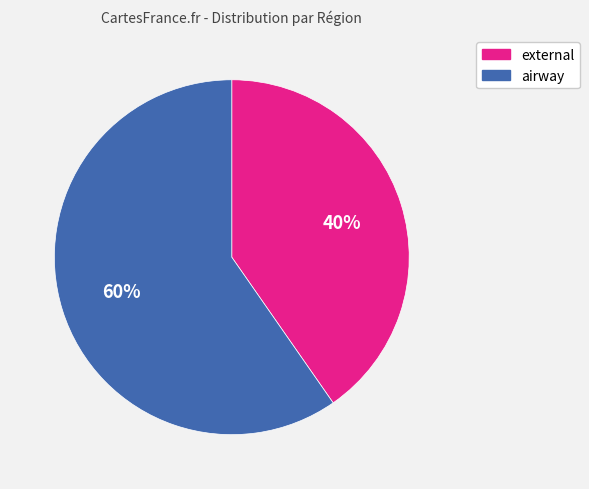

Which slice is the smallest?

external